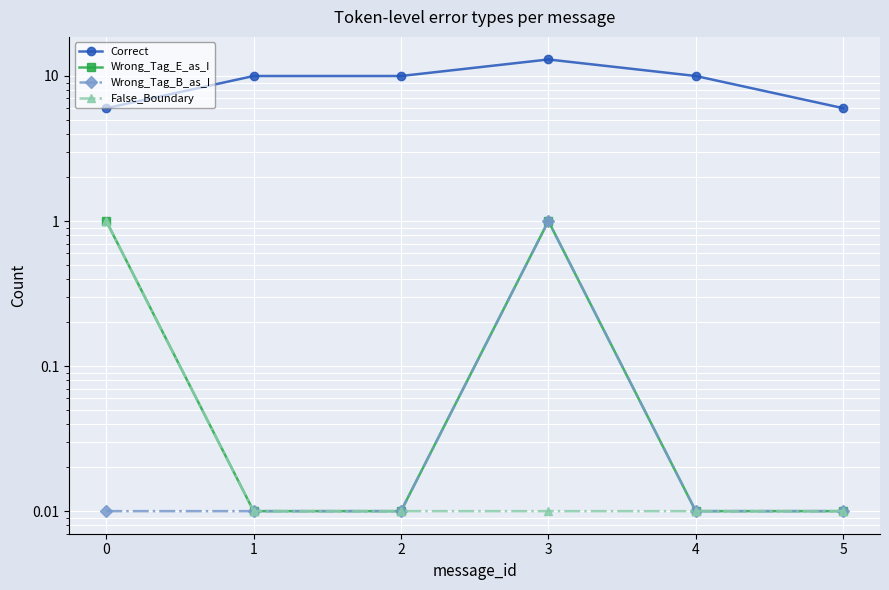

How many Correct values are between 6 and 10?

5